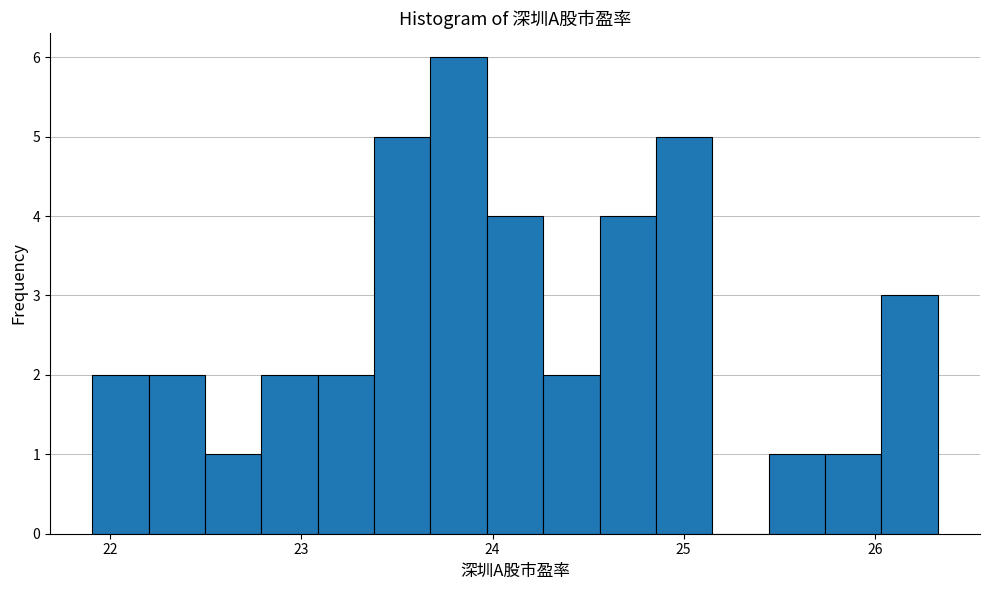

Around what value on the x-axis is the tallest bar? Give the approximate position of its centre, as read against the axis.

23.8